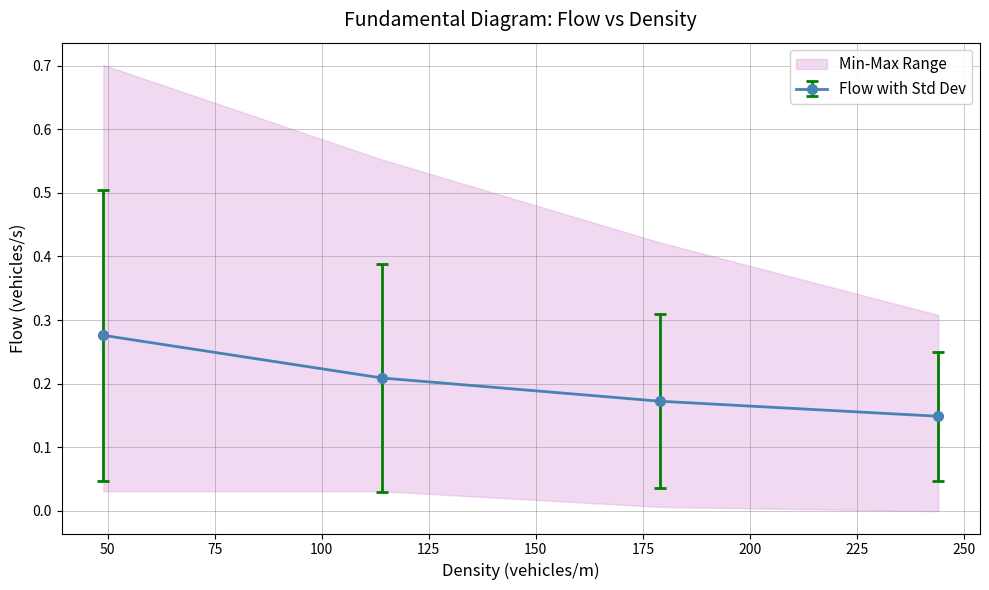

How many Flow with Std Dev values are between 0 and 1?

4